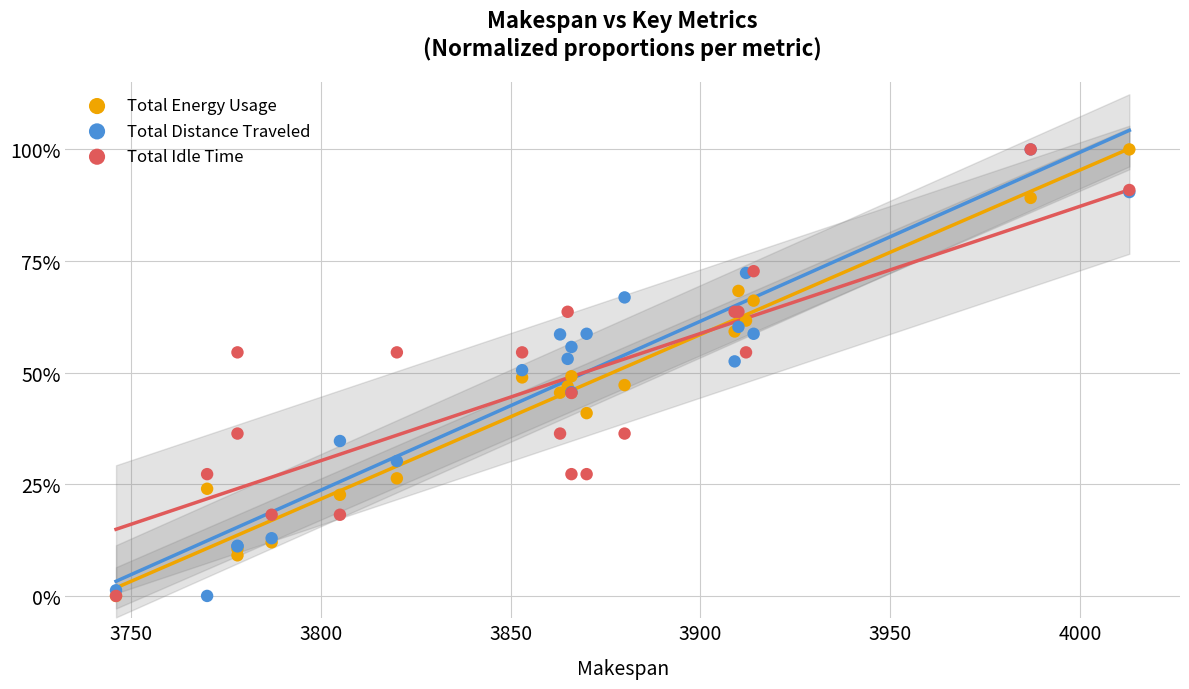

Which series has the largest Y range (max minus min)?

Total Energy Usage